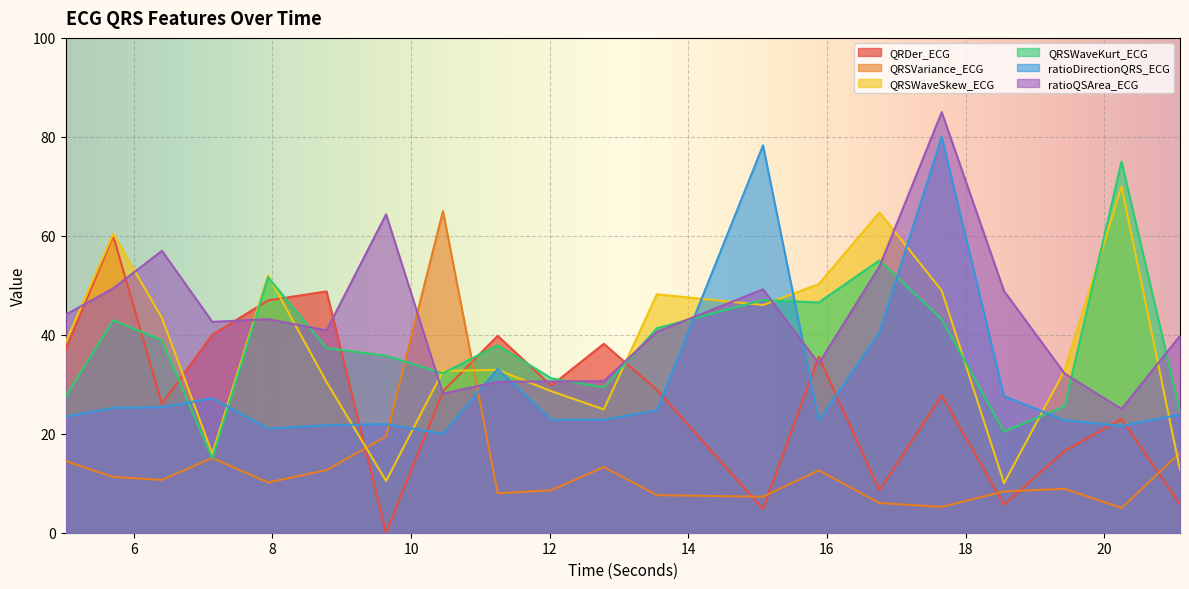

What is the value of the ratioQSArea_ECG point at the 5th from the left?

43.2